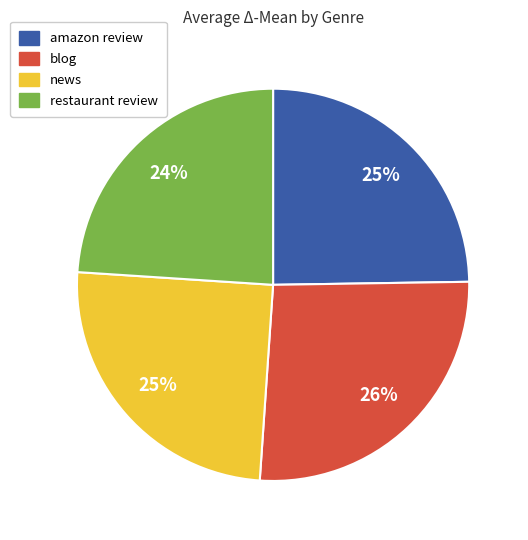

Is there a majority slice in this chart?

No